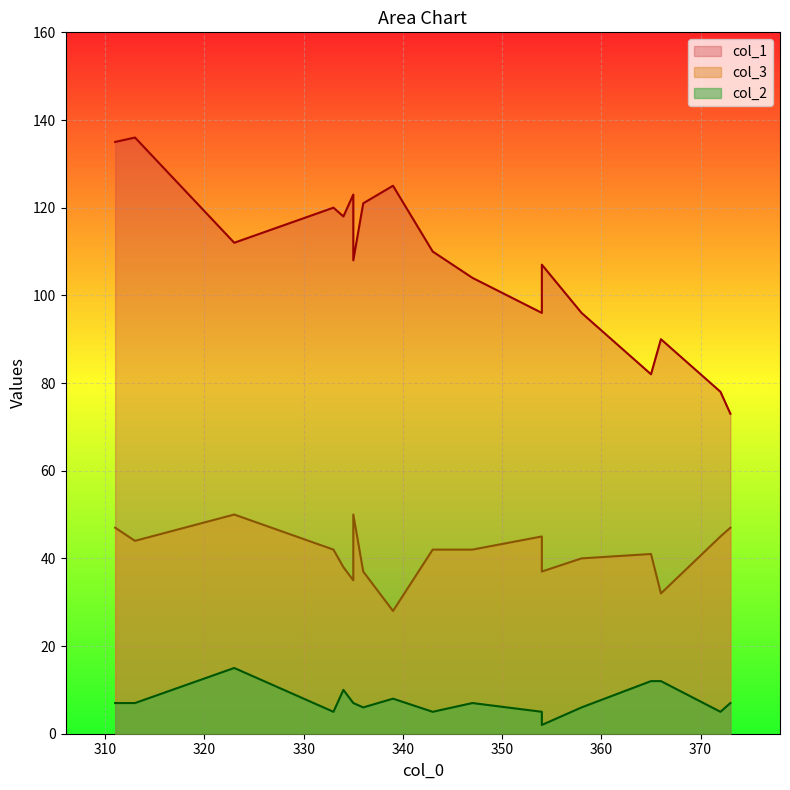

Which has a higher value, 313 or 339?

313